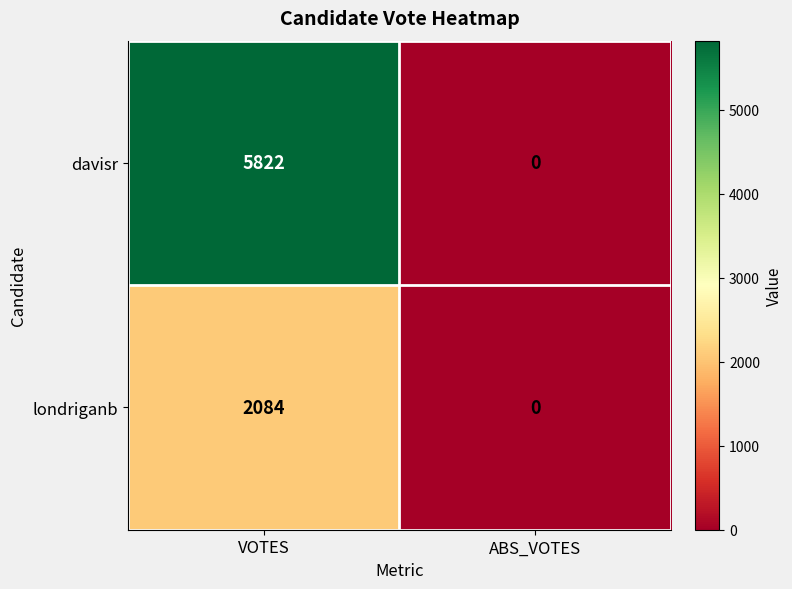

Is the value of londriganb at VOTES greater than the value of davisr at VOTES?

No